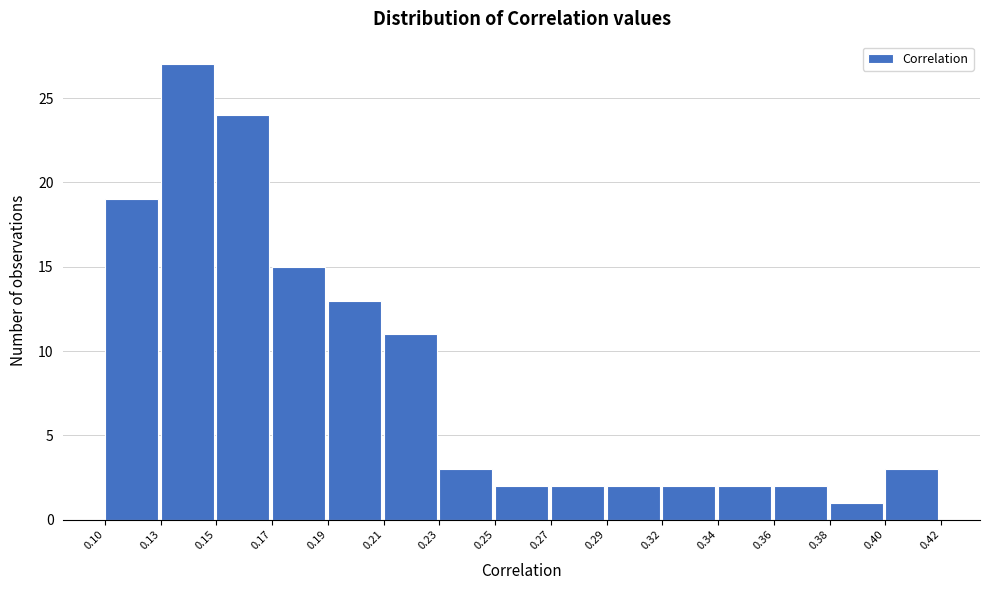

Reading right to left, extract all data points from this chart.

3	1	2	2	2	2	2	2	3	11	13	15	24	27	19